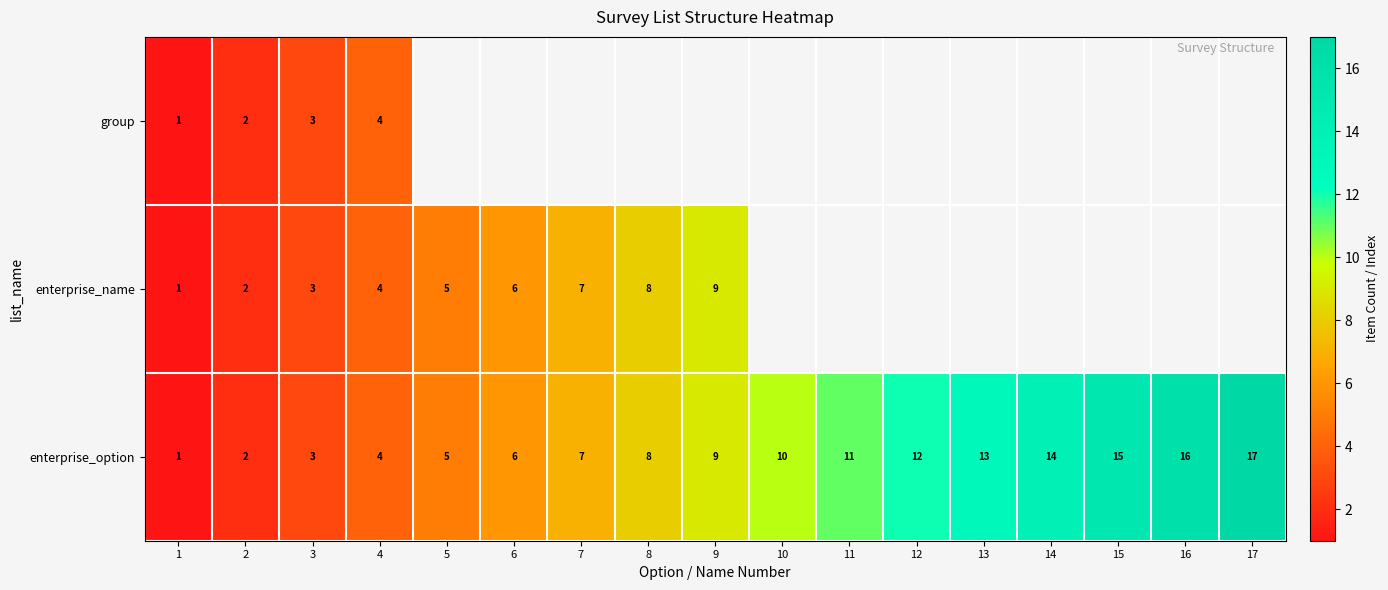

The value of enterprise_option at 9 is 9. True or false?

True